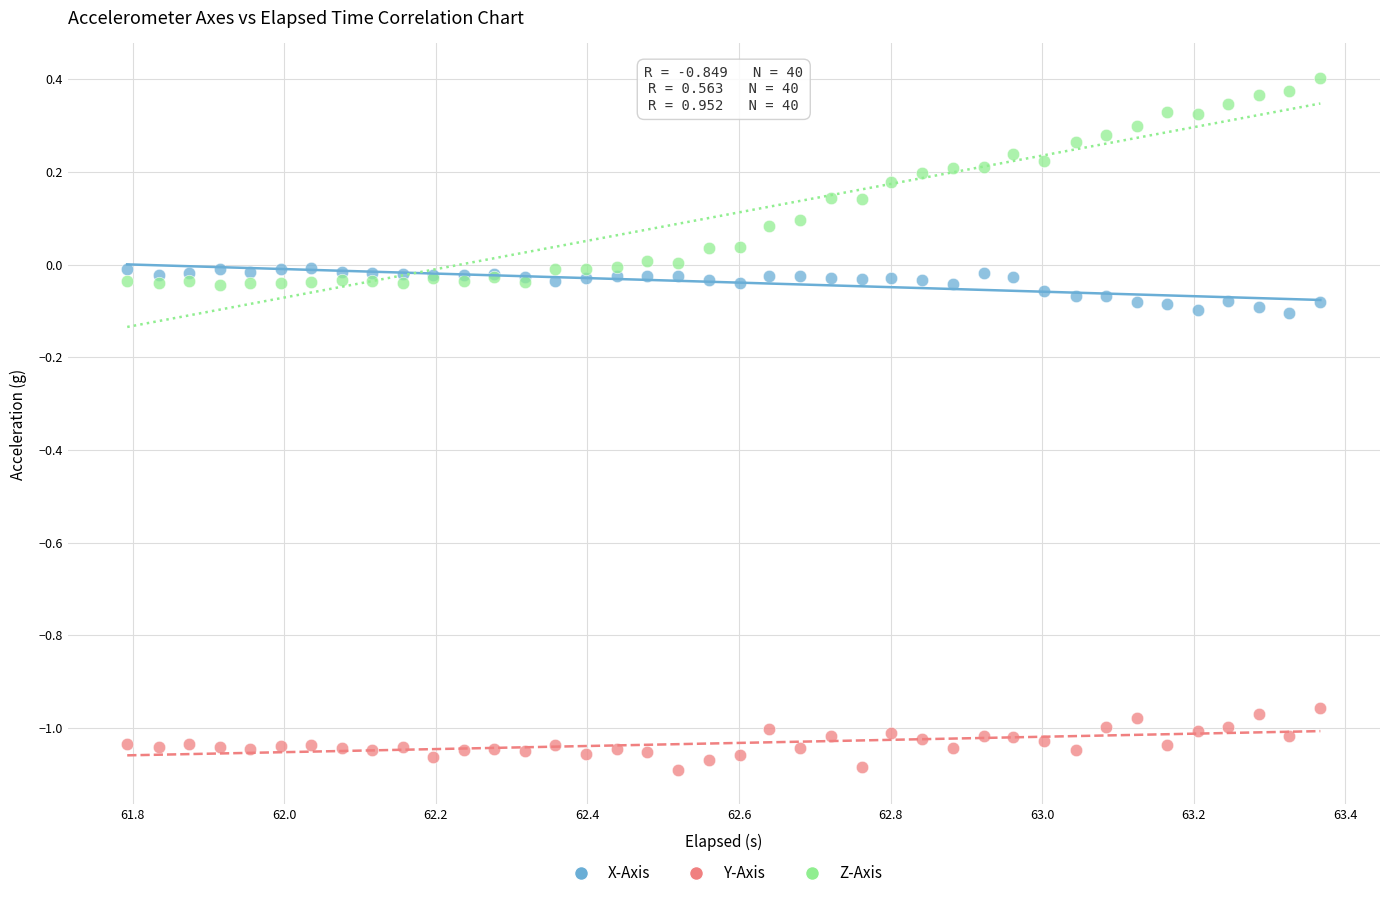

What are all the series names shown in the legend?

X-Axis, Y-Axis, Z-Axis